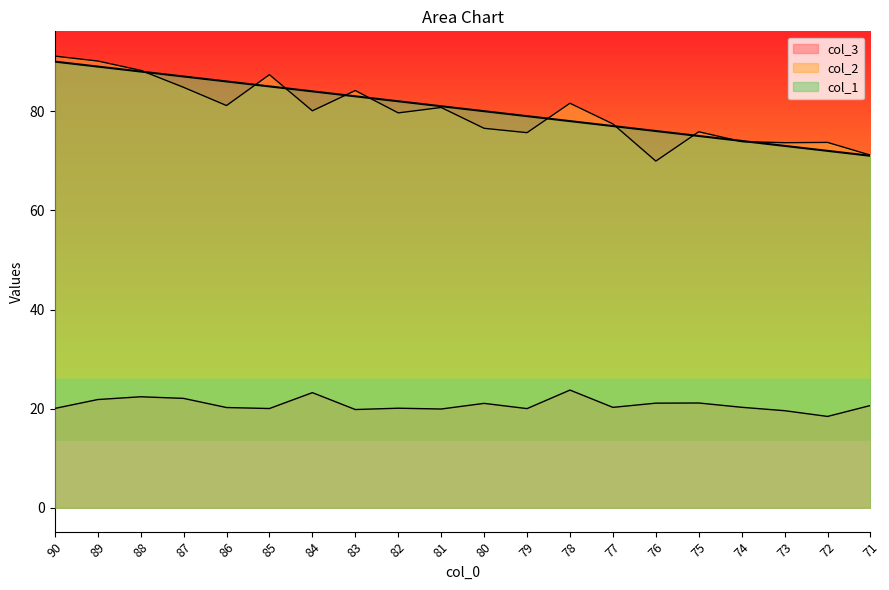

What is the value of the col_1 point at the 20th from the left?

71.0